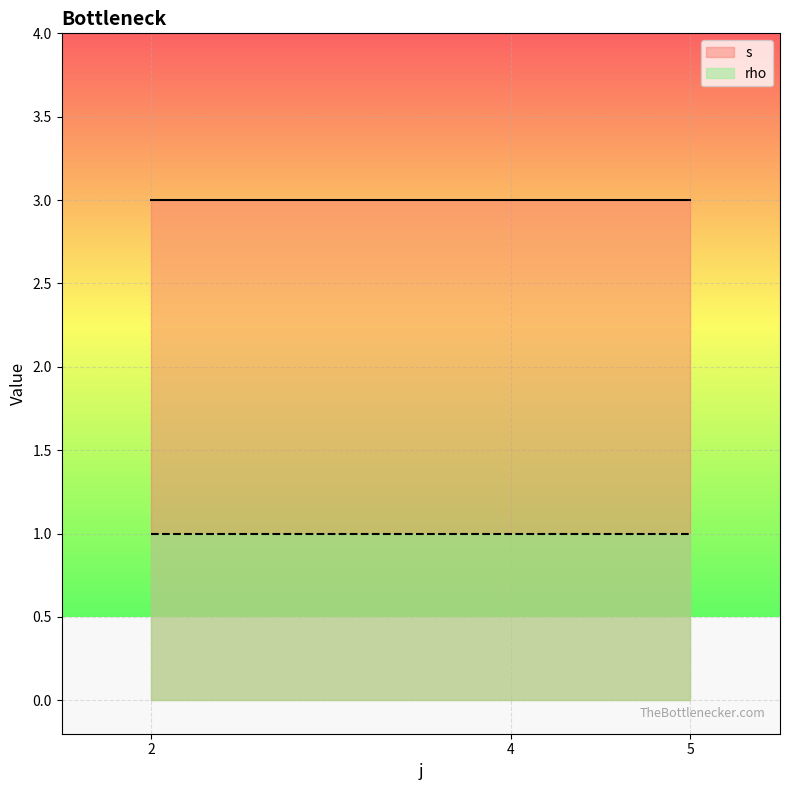

True or false: rho and s intersect in this chart.

False